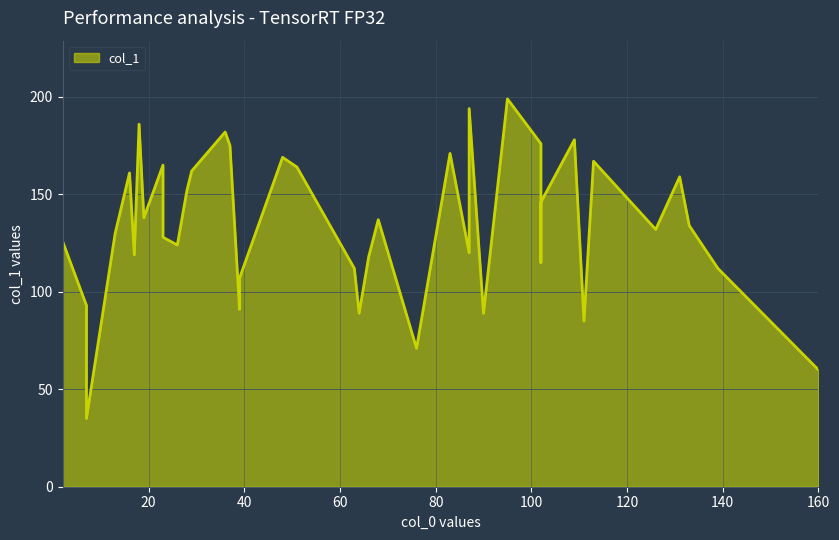

Reading left to right, transcribe all the data shown in this chart.

126	93	35	130	161	119	186	138	165	128	124	152	162	182	175	91	107	169	164	112	89	118	137	71	171	120	194	89	199	176	115	146	178	85	167	132	159	134	112	60